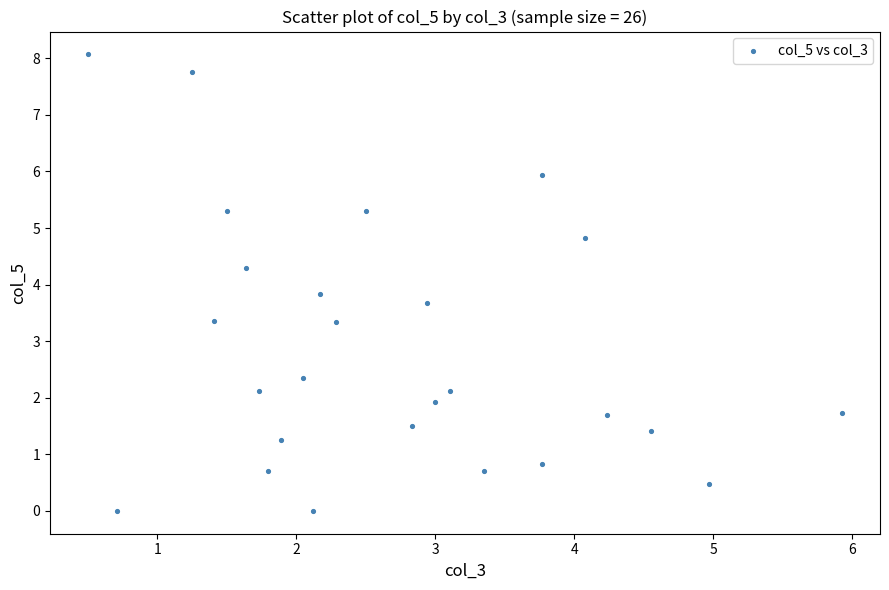

What is the range of X values (max minus min)?

5.4